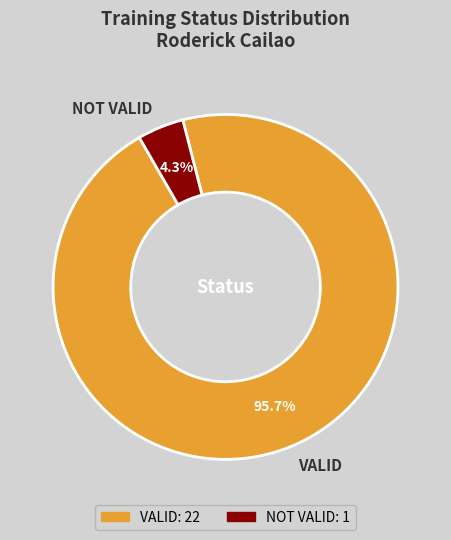

Does NOT VALID account for over 50% of the chart?

No